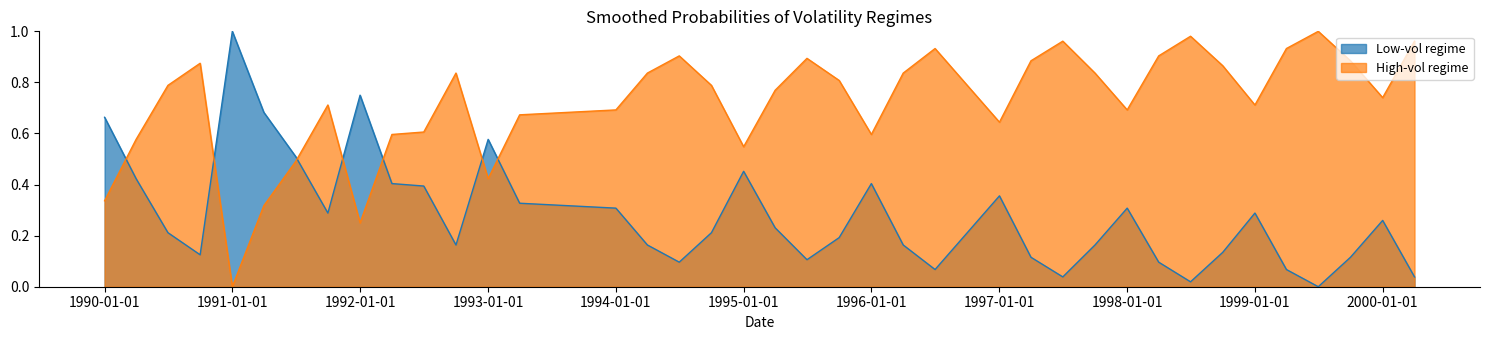

Does the chart display data point markers on the line(s)?

No